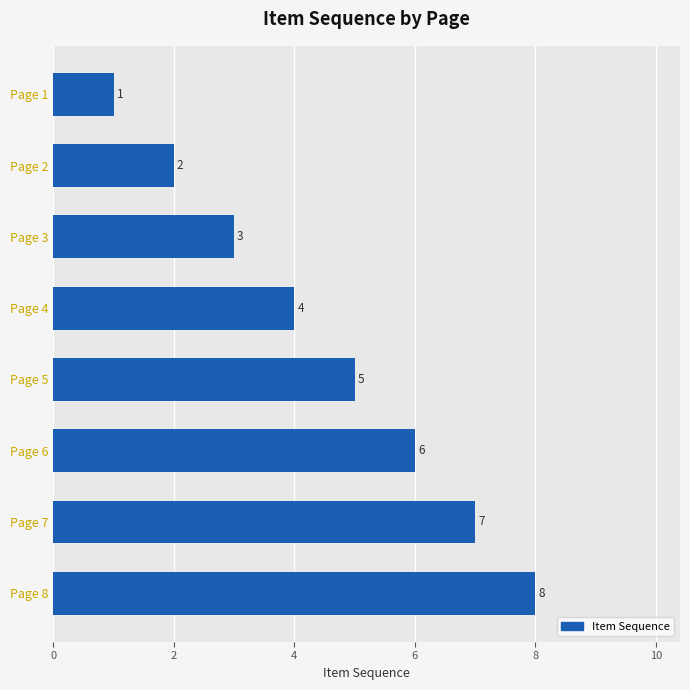

What is the difference between the maximum and second lowest values?

6